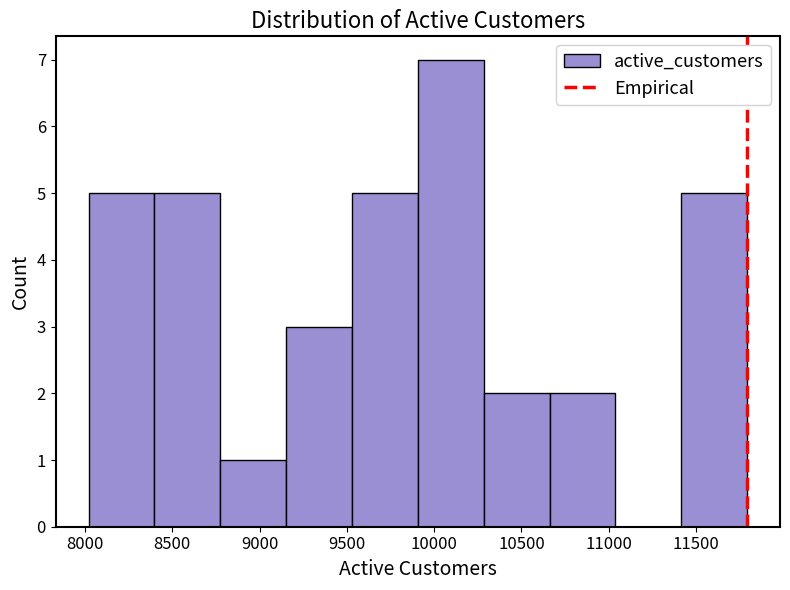

What is the height of the bar covering 8000 to 8400 on the x-axis? Neither the bar edges nor the heights are printed on the chart, so give them approximately, as read against the axes.

5